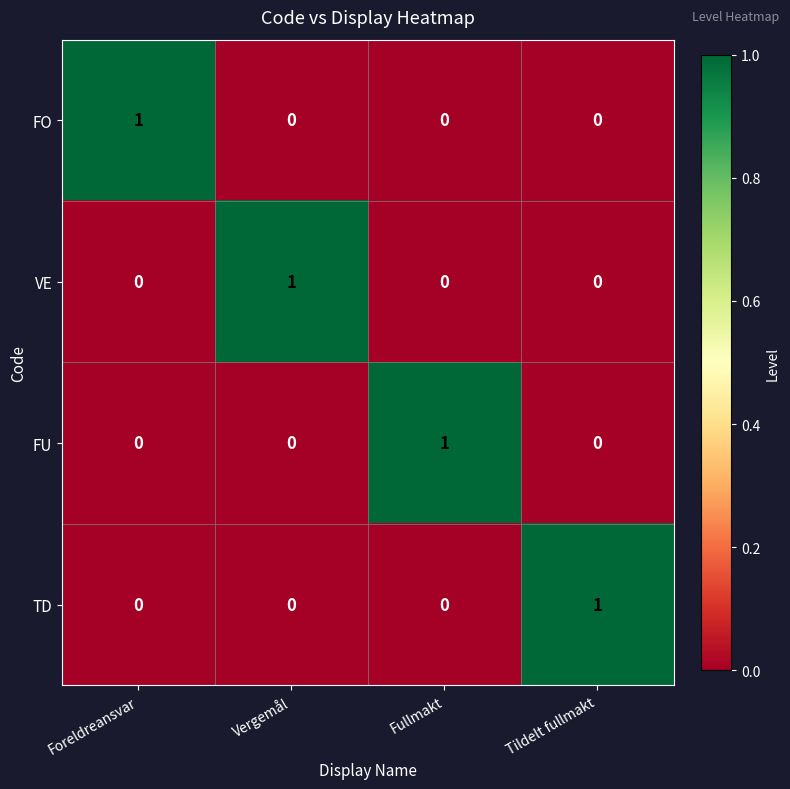

The value of FU at Vergemål is 1. True or false?

False